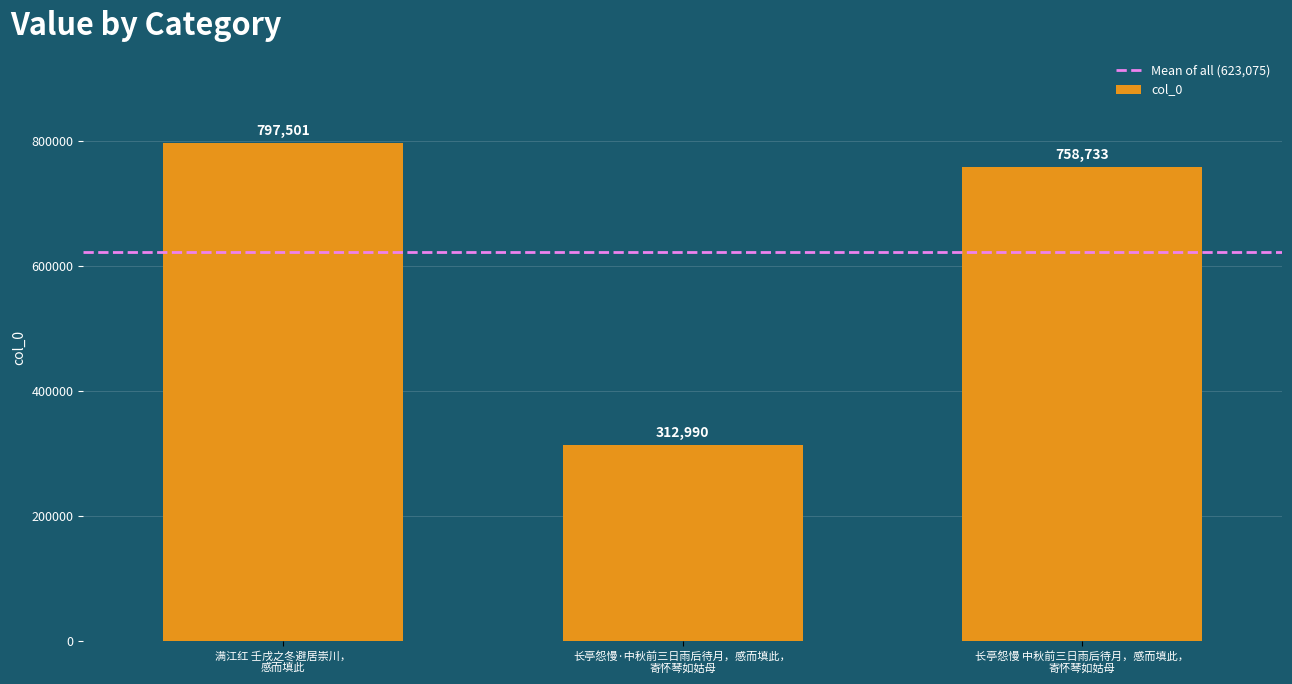

What is the sum of all values?

1869224